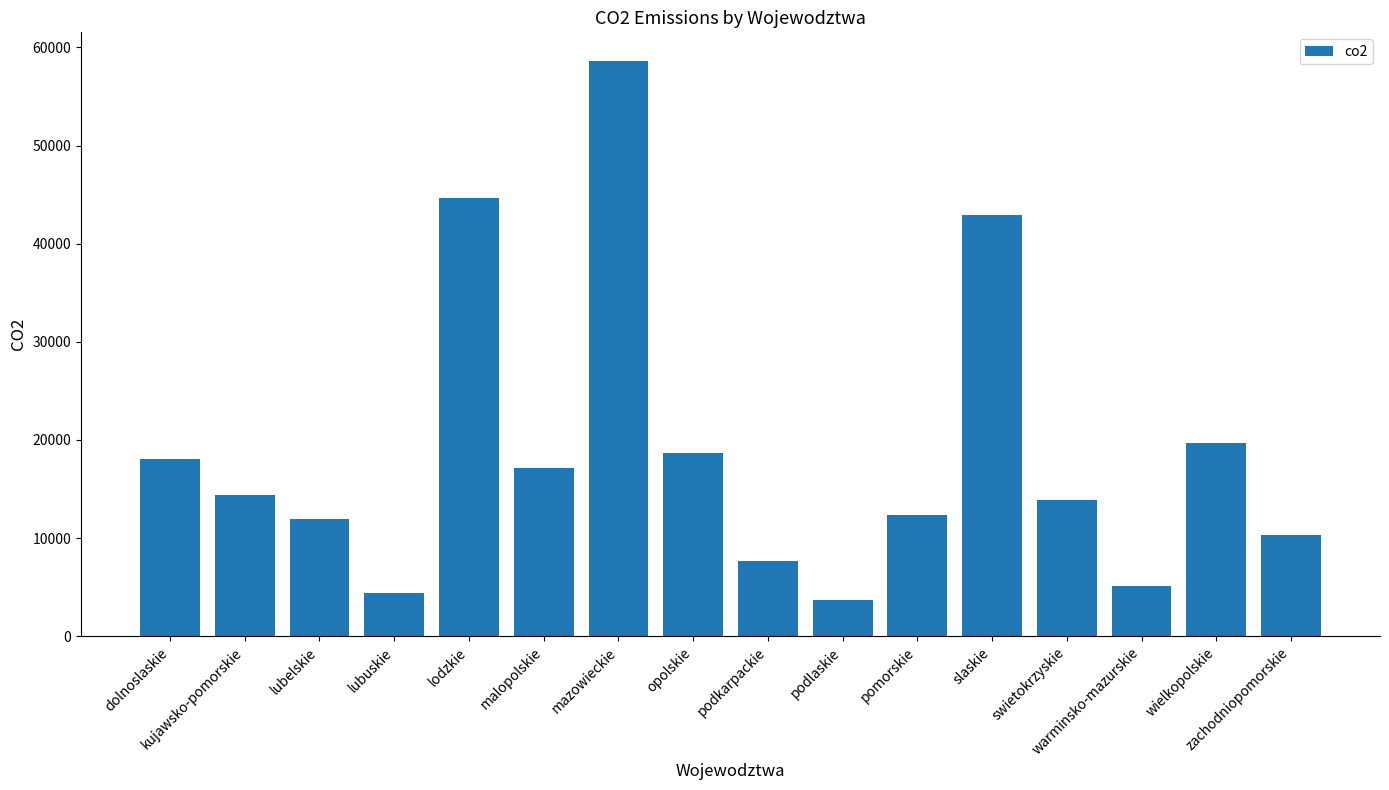

What is the sum of all values?

303523.1